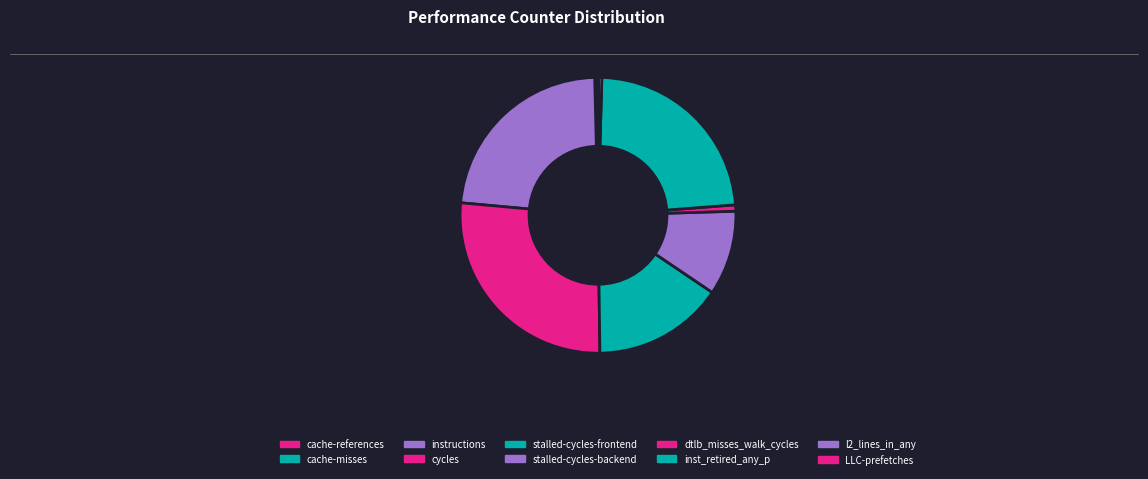

To the nearest percent, what is the average slice percentage?

10%